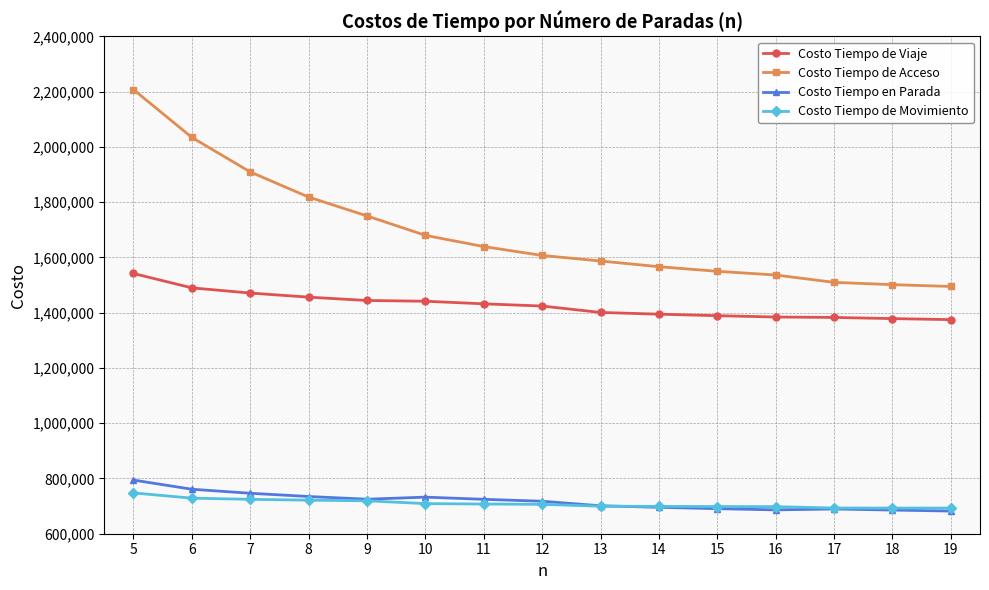

Count the number of data series in this chart.

4